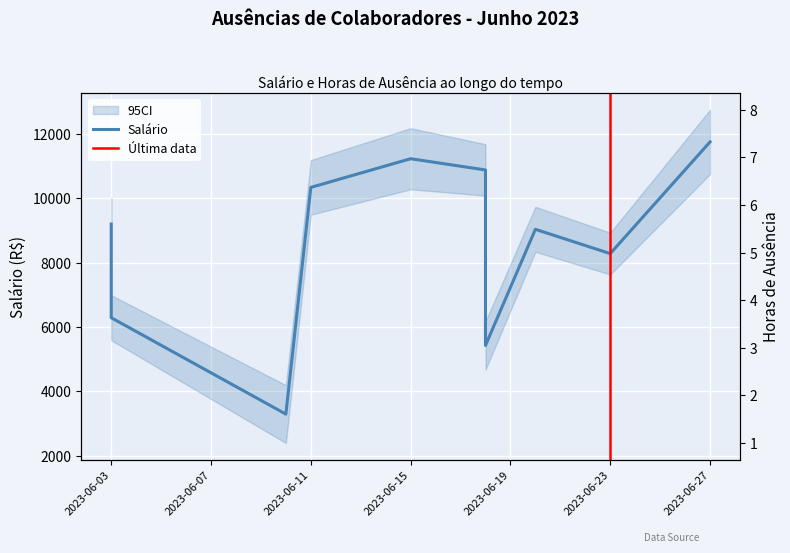

What is the maximum value shown in the chart?

11757.0